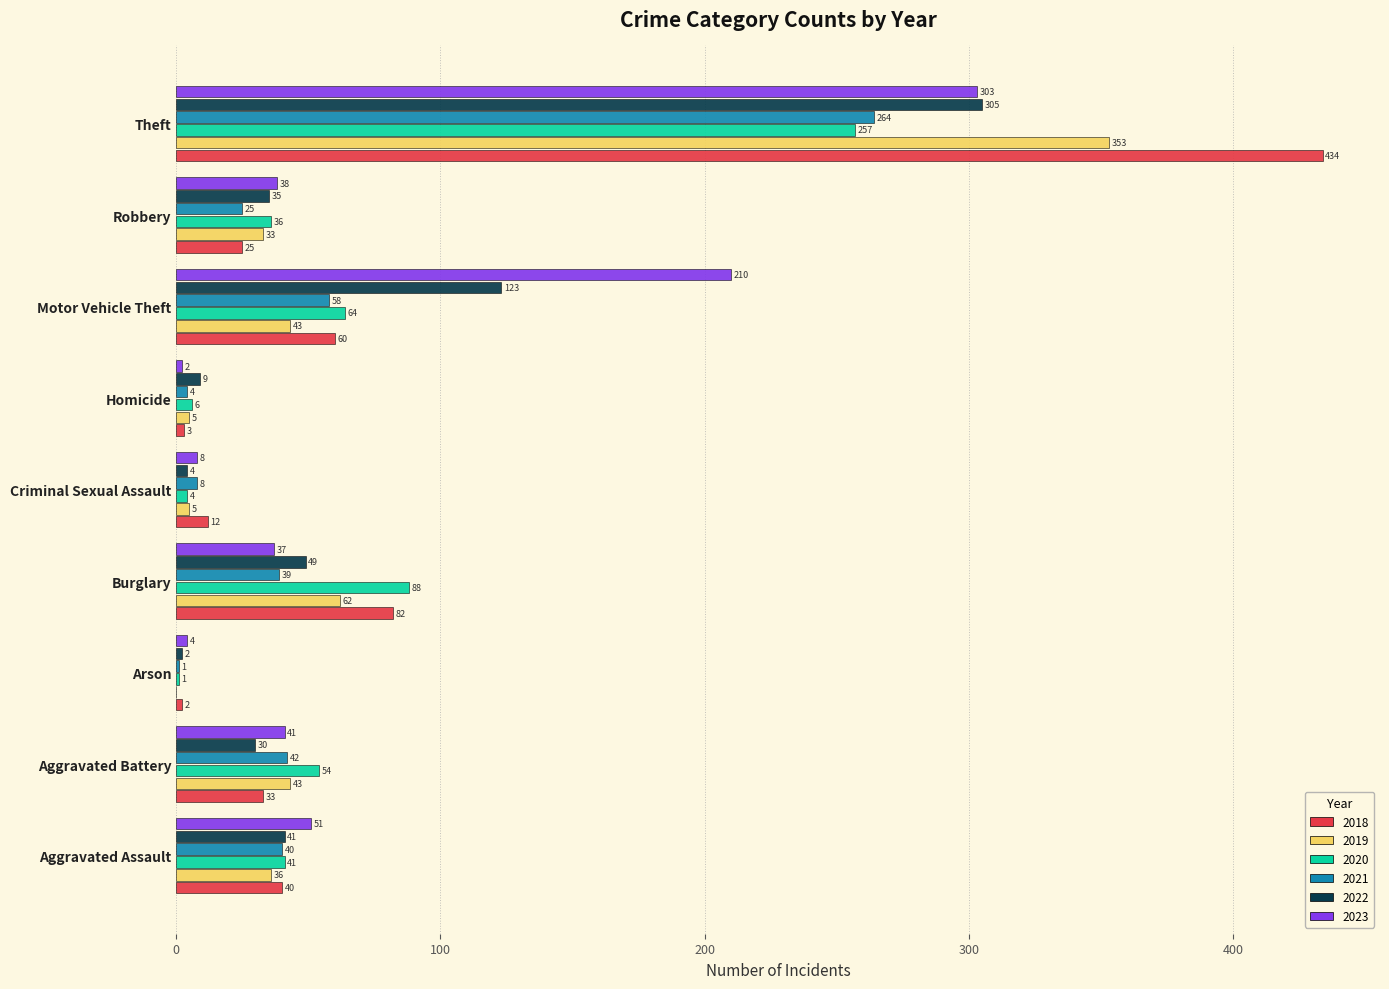

Which series has the largest total across all categories?

2023